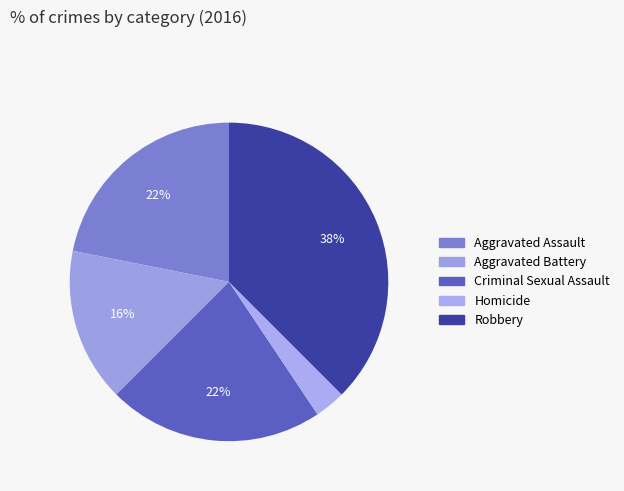

Which slice is the largest?

Robbery